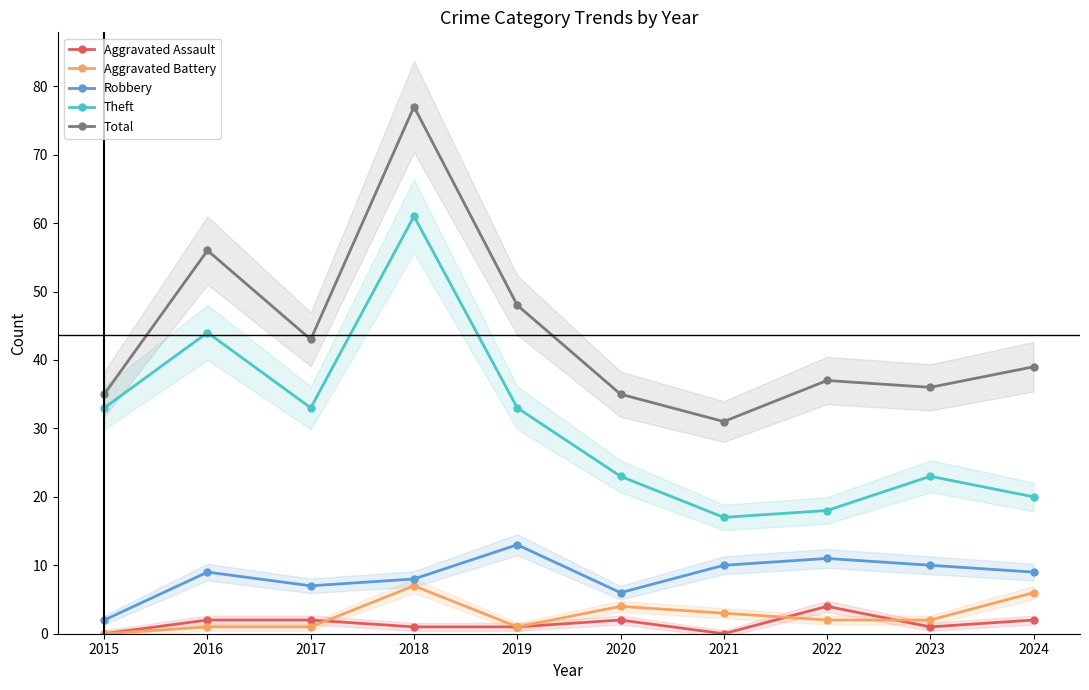

What is the value of the Theft point at the 7th from the left?

17